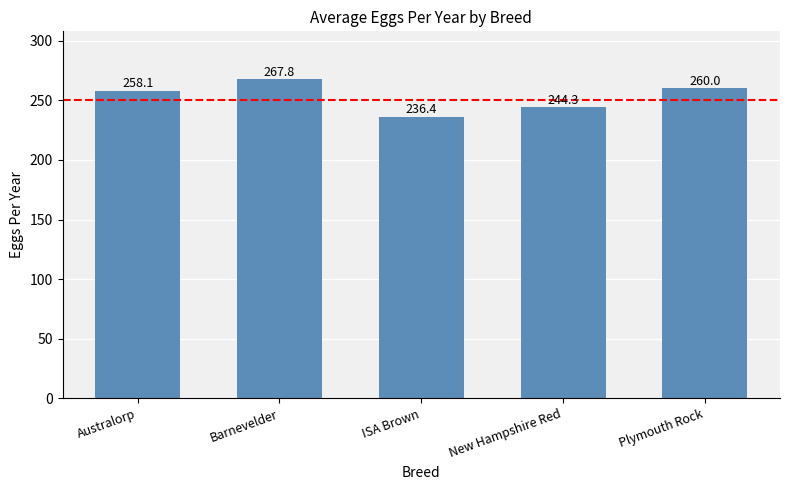

Is it true that the value at New Hampshire Red is 244.3?

True